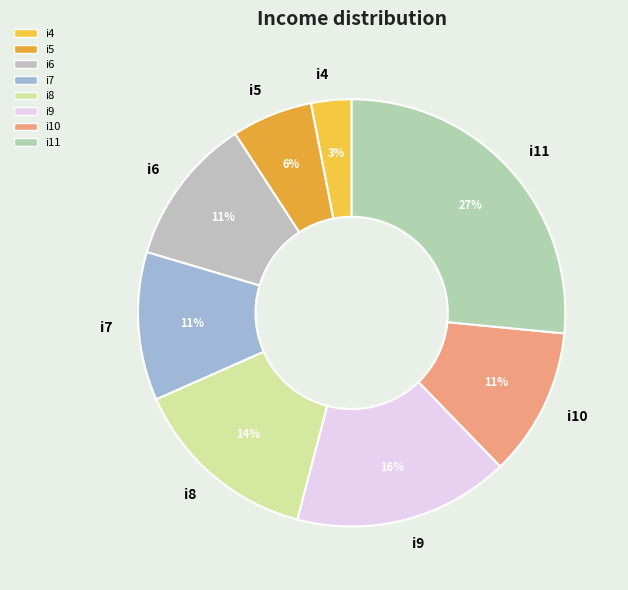

What percentage is the i6 slice, to the nearest percent?

11%